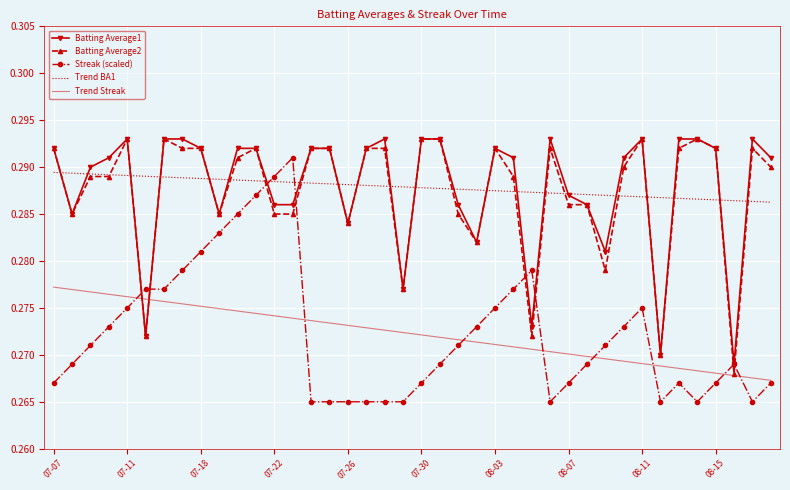

Which series ends up on top after the final intersection of Batting Average1 and Trend Streak?

Batting Average1